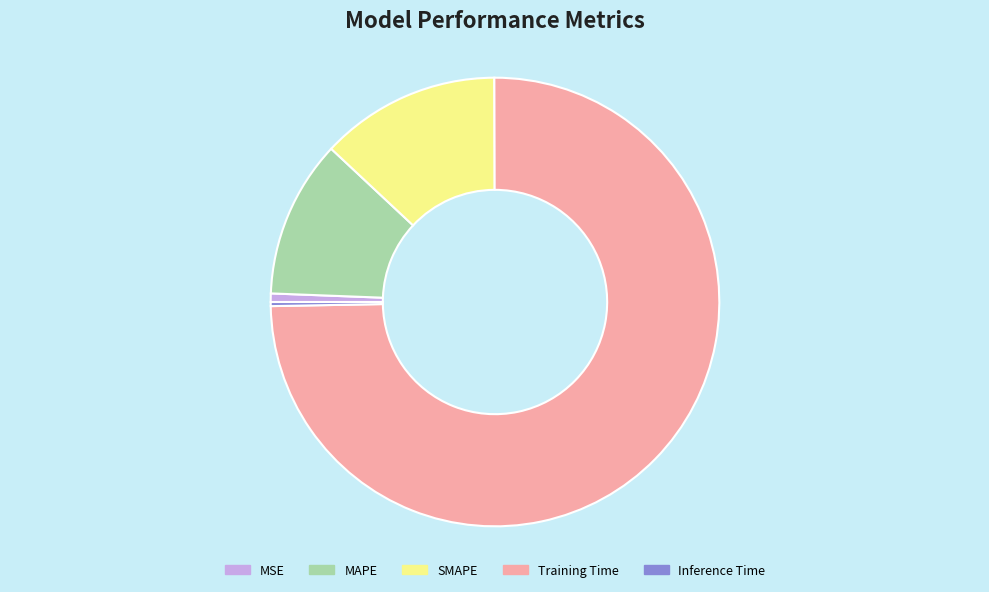

Which slice is the largest?

Training Time